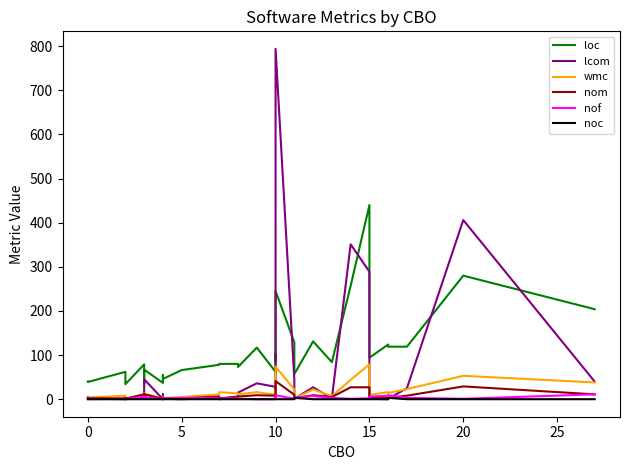

Is it true that loc equals 59 at 10?

False